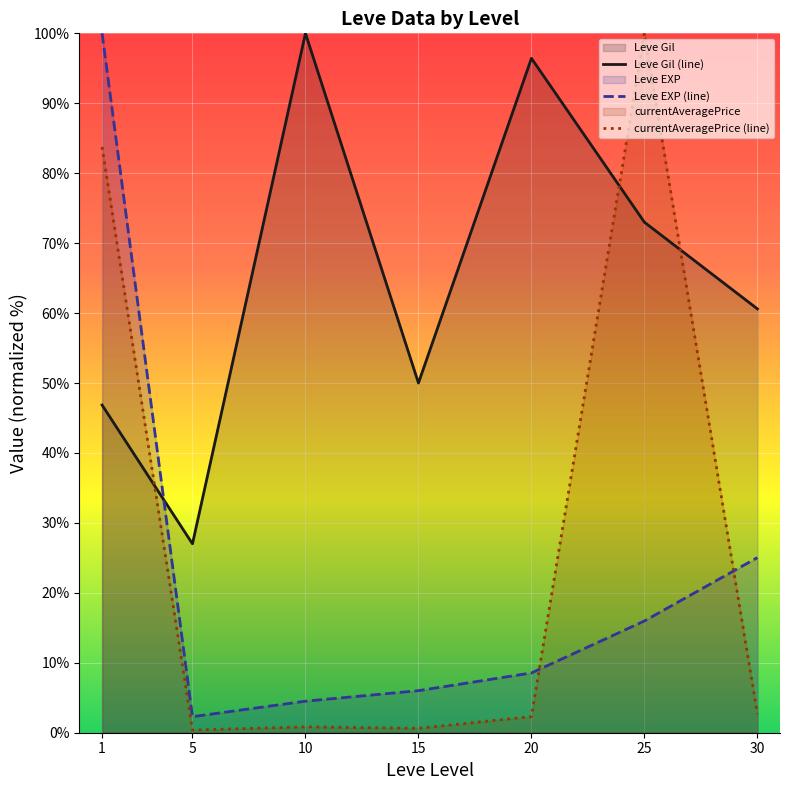

At which category does the chart reach its peak across all series?

10